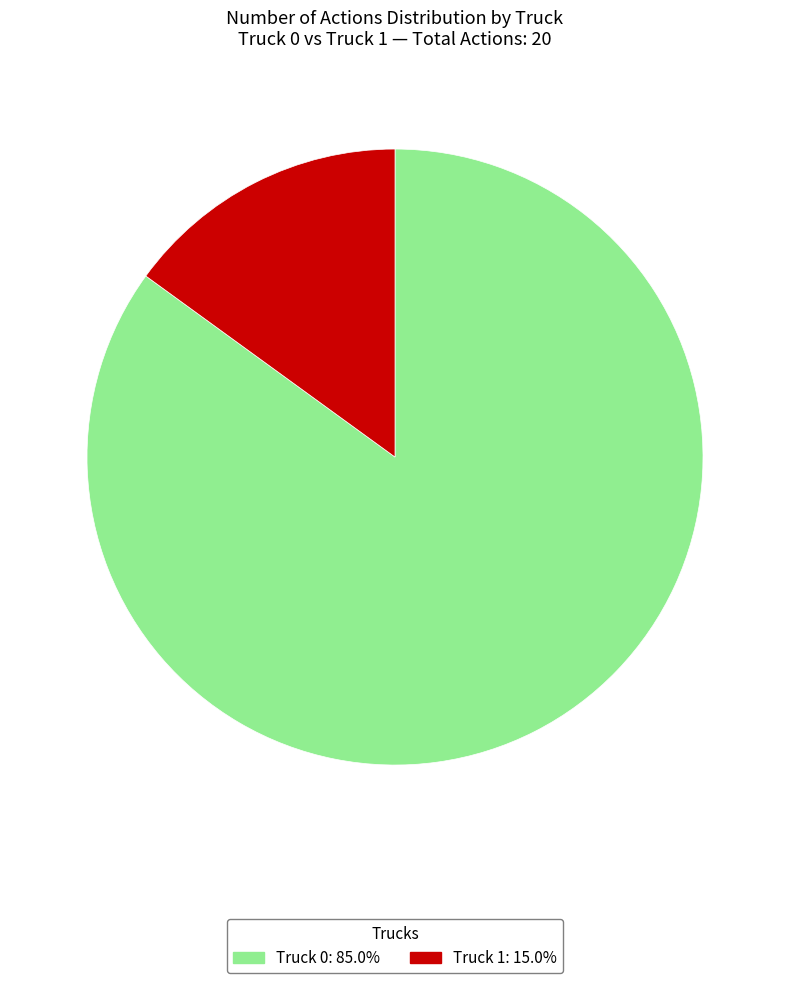

Is it true that Truck 0 is 85% of the pie?

True